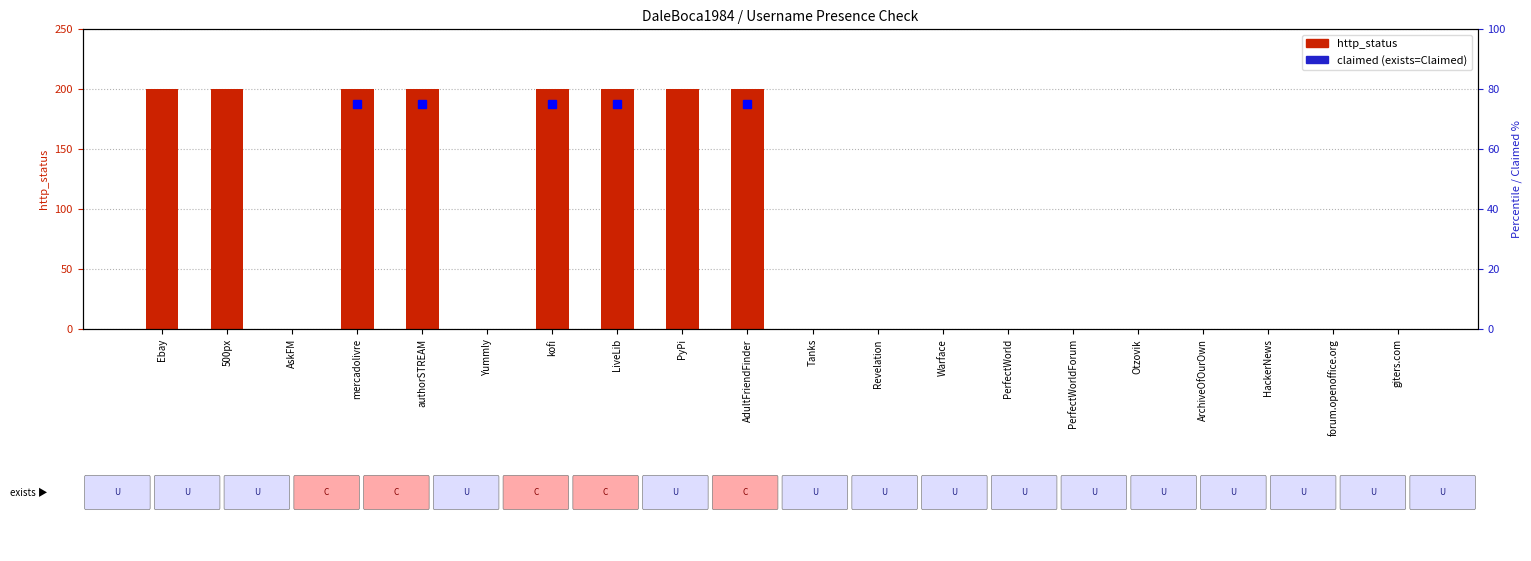

What is the label of the 2nd bar from the right?

forum.openoffice.org